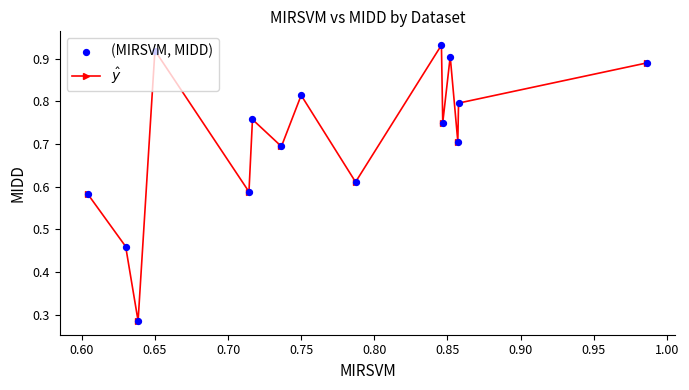

How many interior local valleys (lower than both neighbors) does the data have?

6